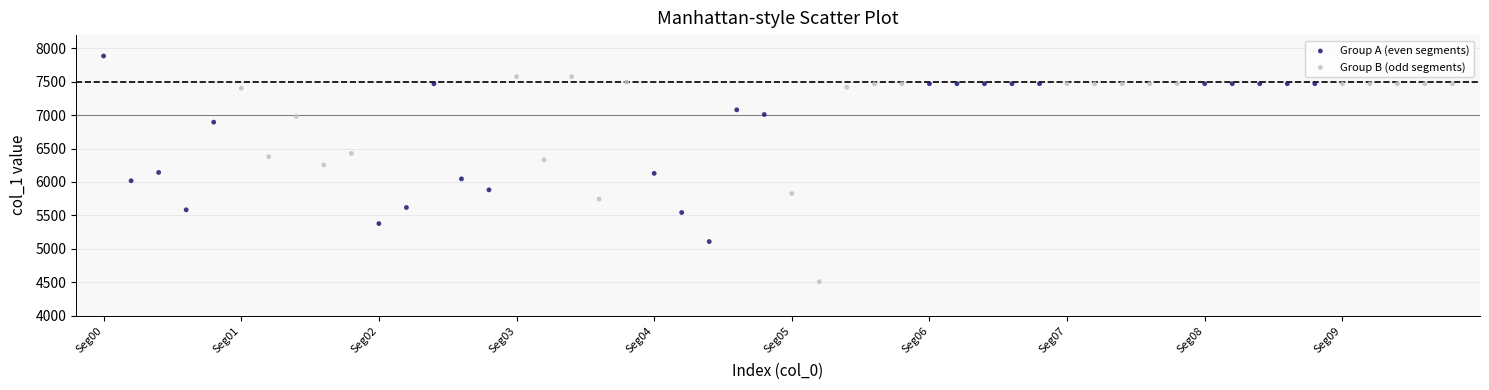

Which series has the widest spread of Y values?

Group B (odd segments)